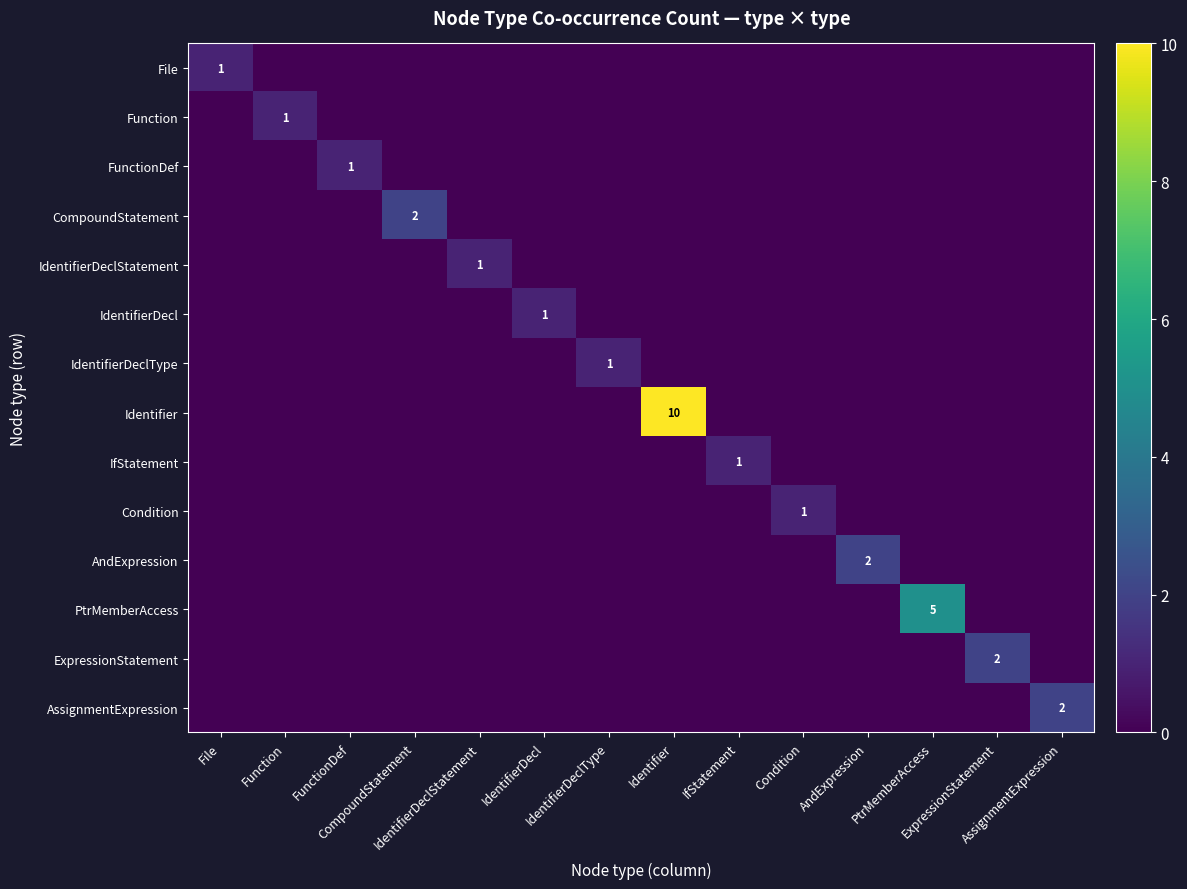

Which series has the largest total across all categories?

Identifier